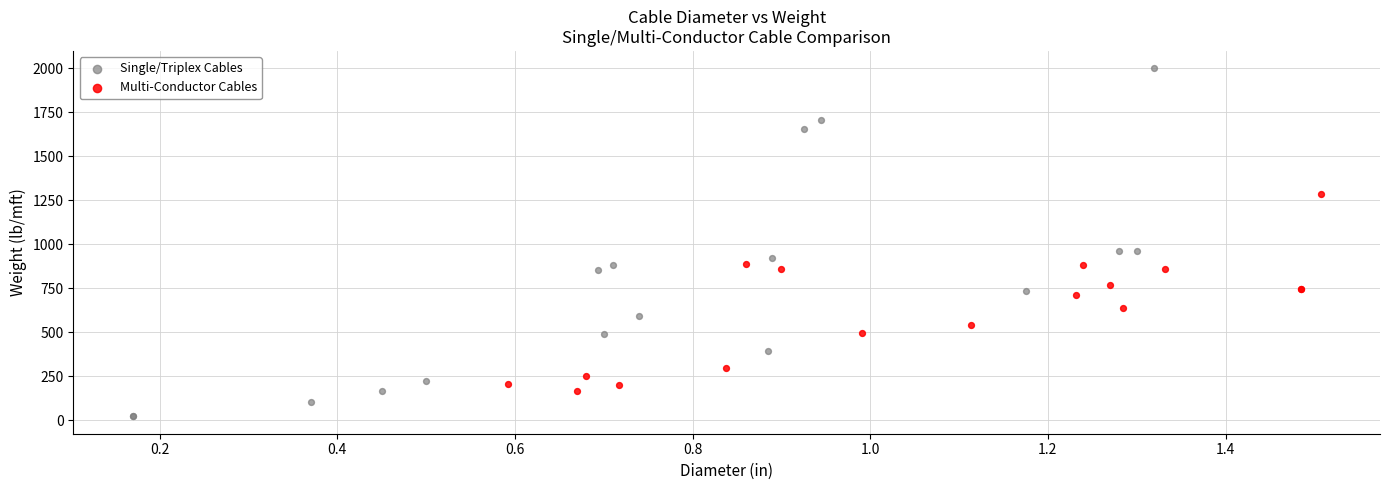

Which series reaches the minimum Y coordinate?

Single/Triplex Cables